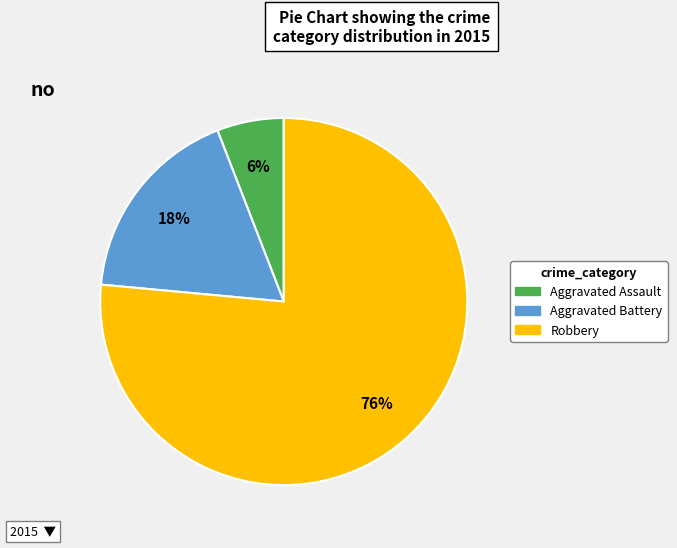

To the nearest percent, what is the average slice percentage?

33%